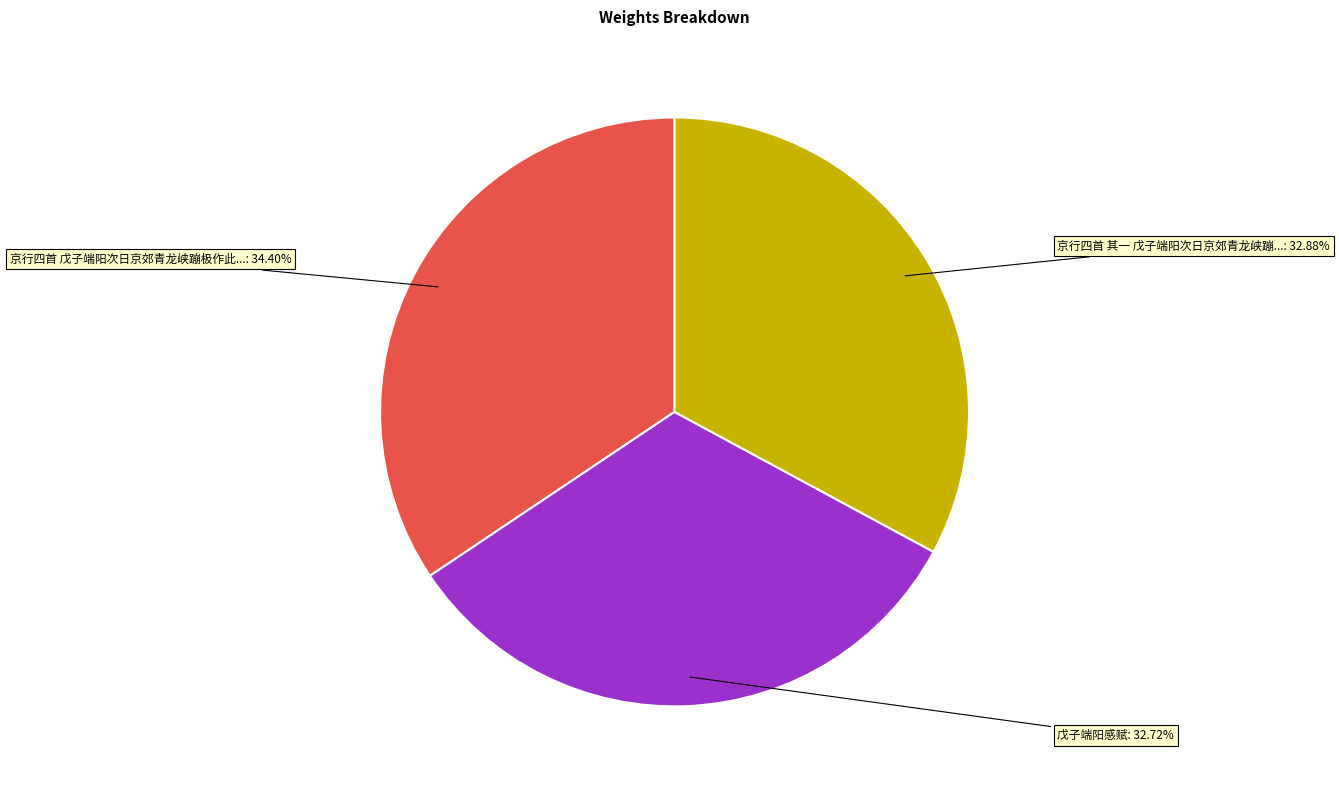

Combined, do 京行四首 戊子端阳次日京郊青龙峡蹦极作此...: 34.40% and 京行四首 其一 戊子端阳次日京郊青龙峡蹦...: 32.88% account for over 50%?

Yes